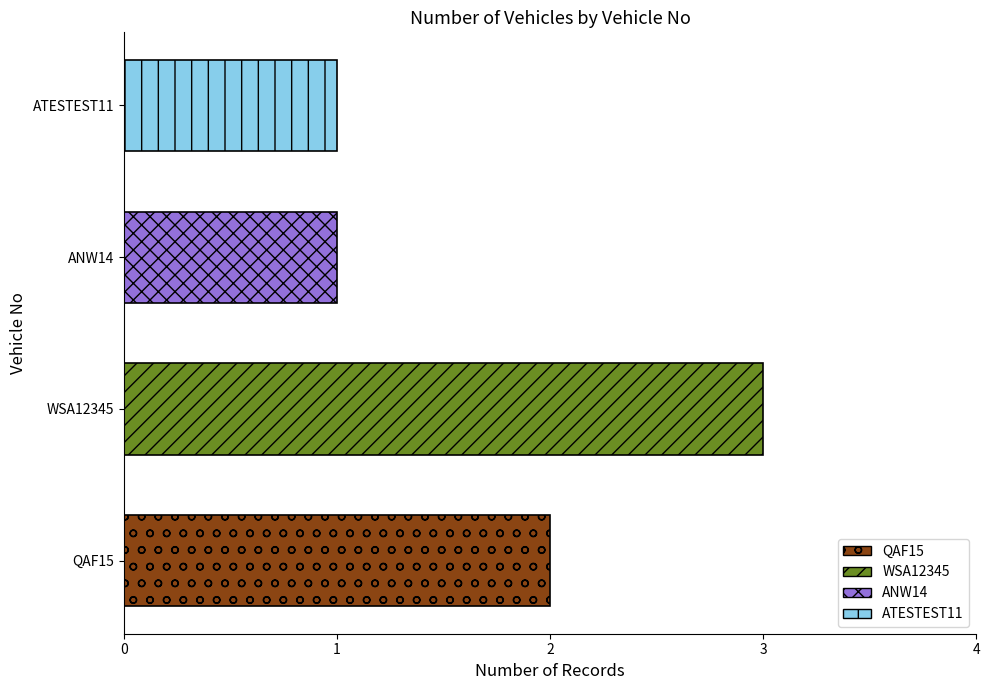

How many distinct data groups are displayed?

1